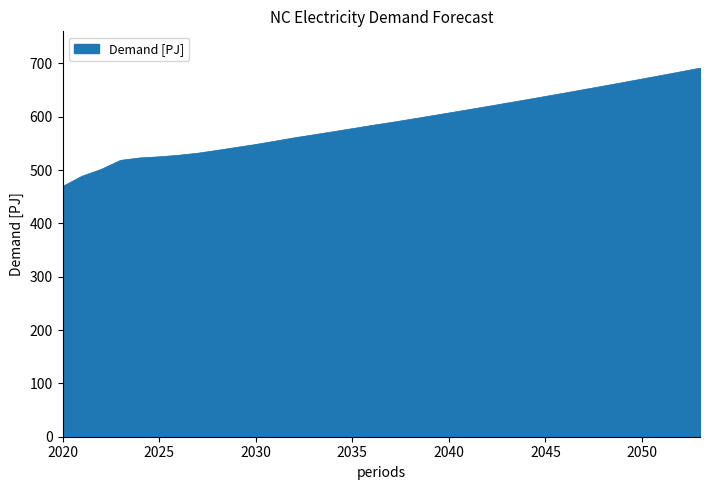

What is the average value?

587.9